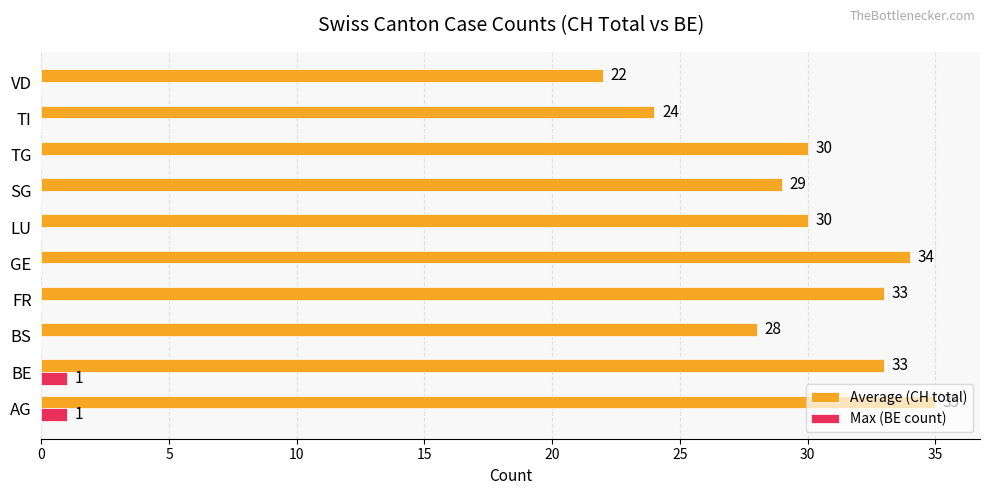

Between FR and TG, which series saw the biggest shift?

Average (CH total)